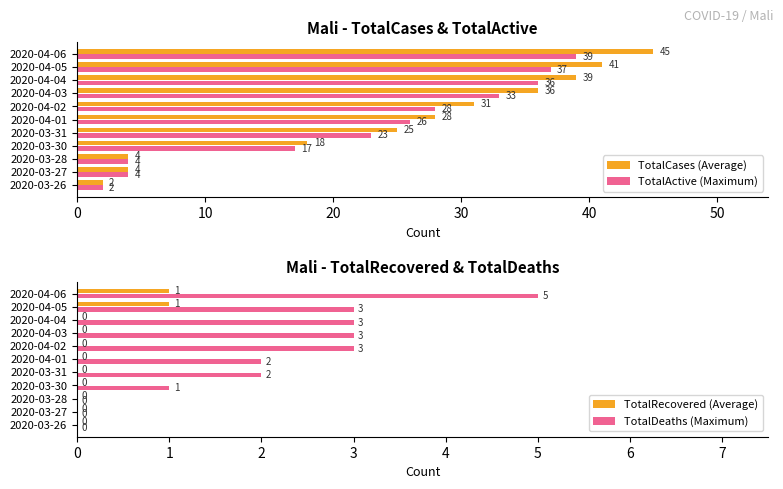

What is the value of the TotalDeaths (Maximum) bar at the 9th from the left?

3